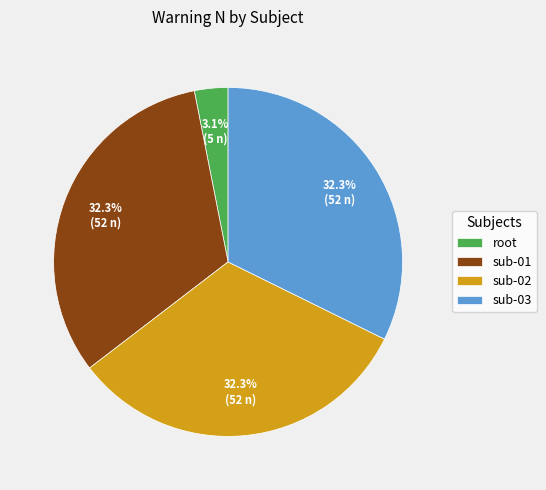

To the nearest percent, what percentage of the pie is root?

3%